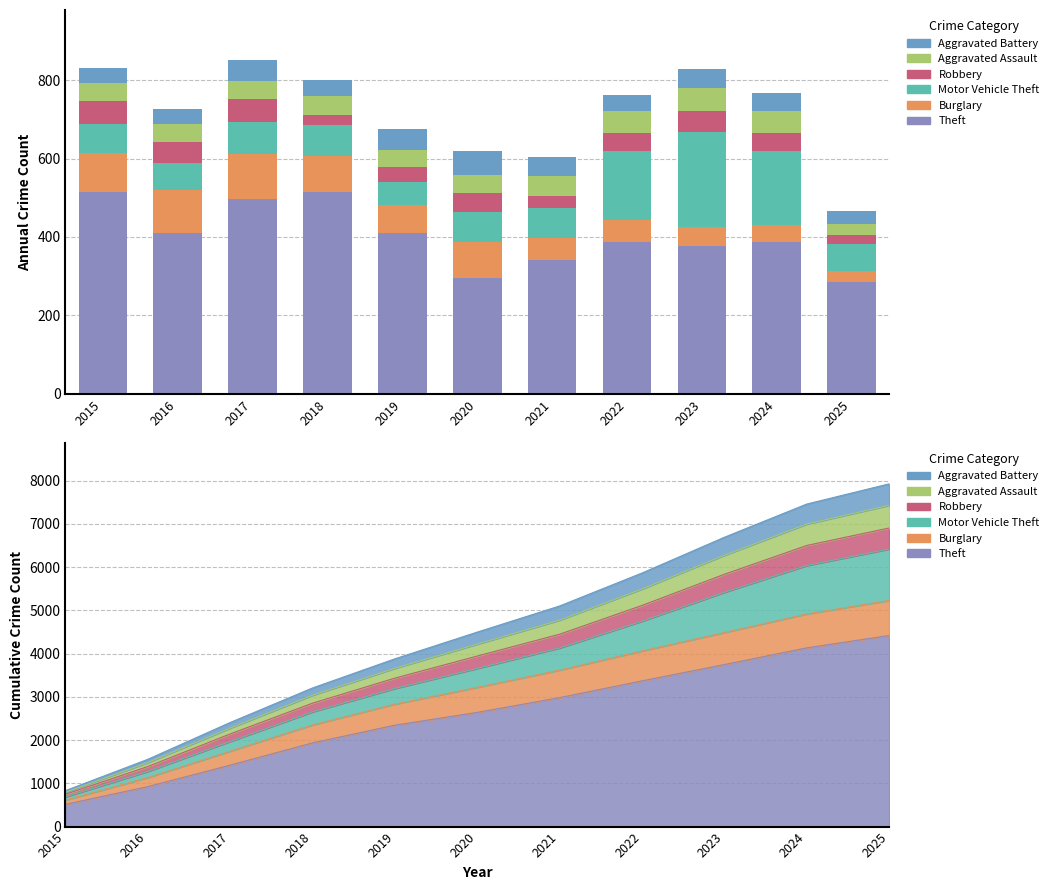

Which category has the lowest value in the Theft series?

2025